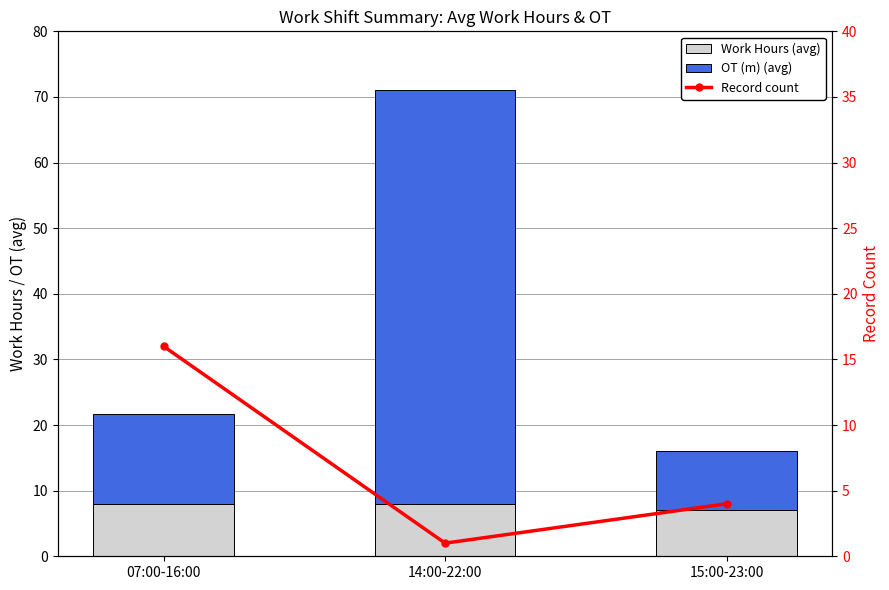

Which series has the largest range (max minus min)?

OT (m) (avg)